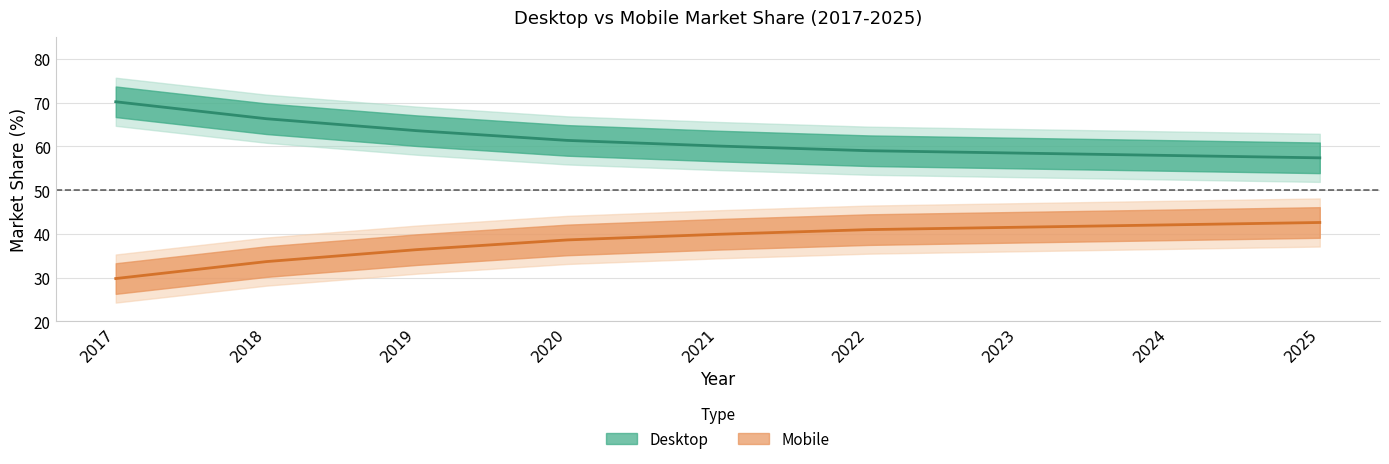

What is the difference between the Desktop values at 2017 and 2022?

11.2